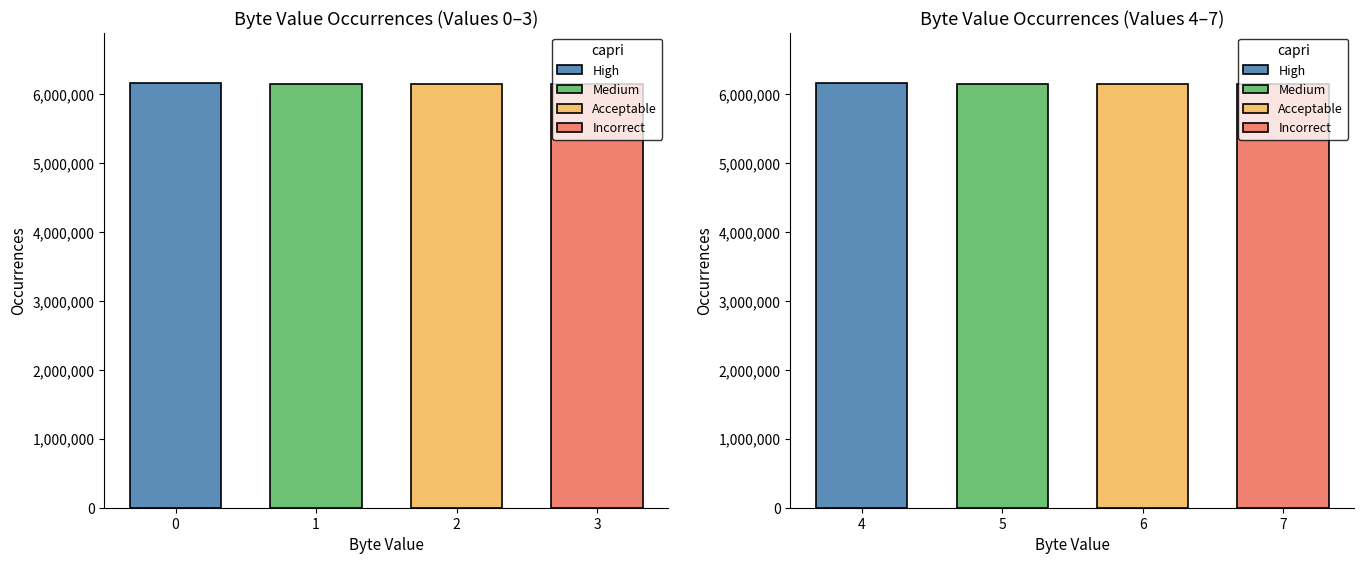

Between 1 and 3, which is larger?

3